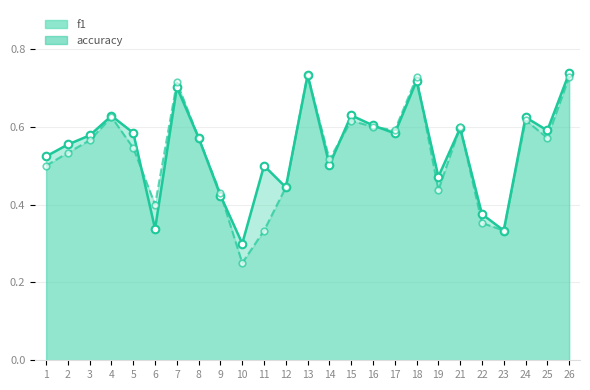

What is the total value across all series at 13?

1.5